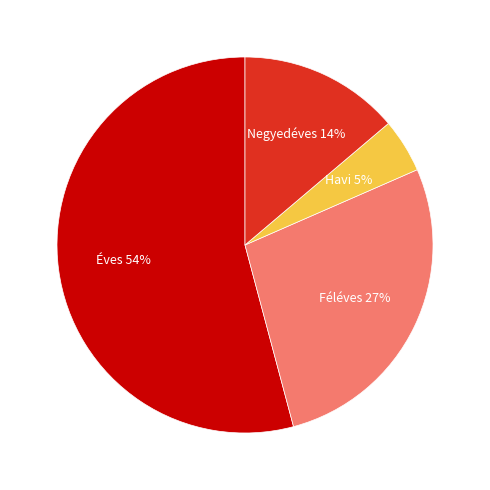

To the nearest percent, what is the average slice percentage?

25%